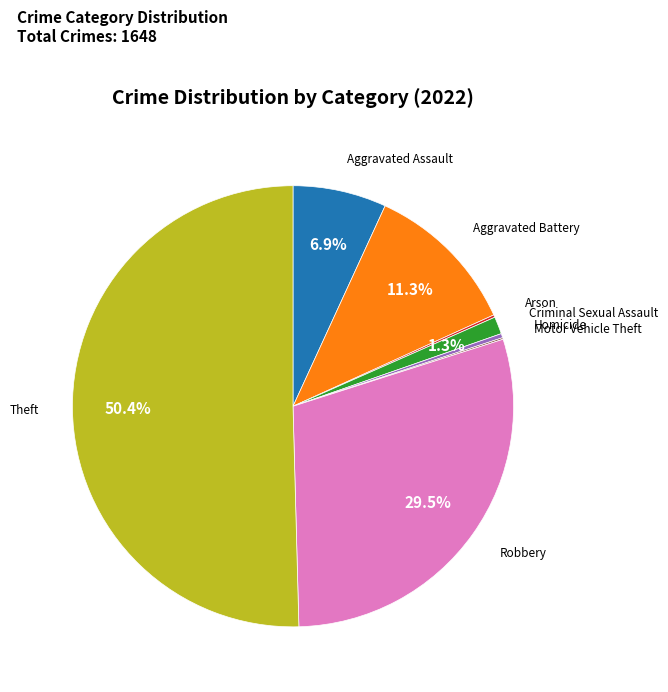

What percentage is NOT represented by Criminal Sexual Assault?

98.7%